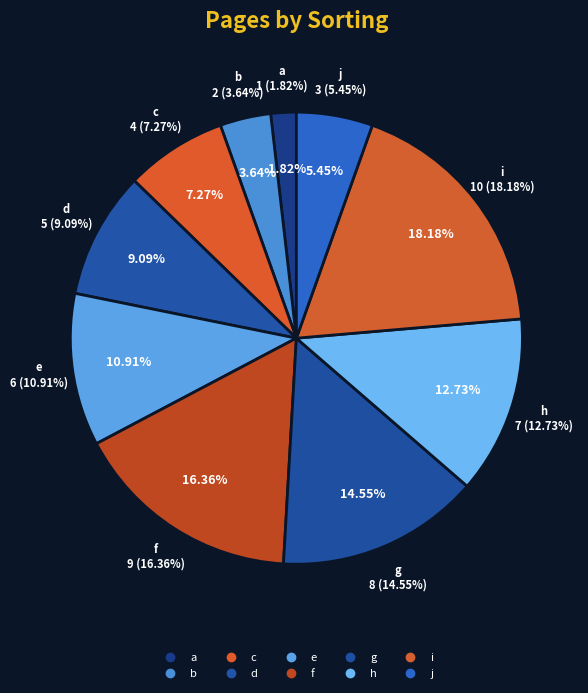

To the nearest percent, what is the difference between the b and i slice percentages?

15%